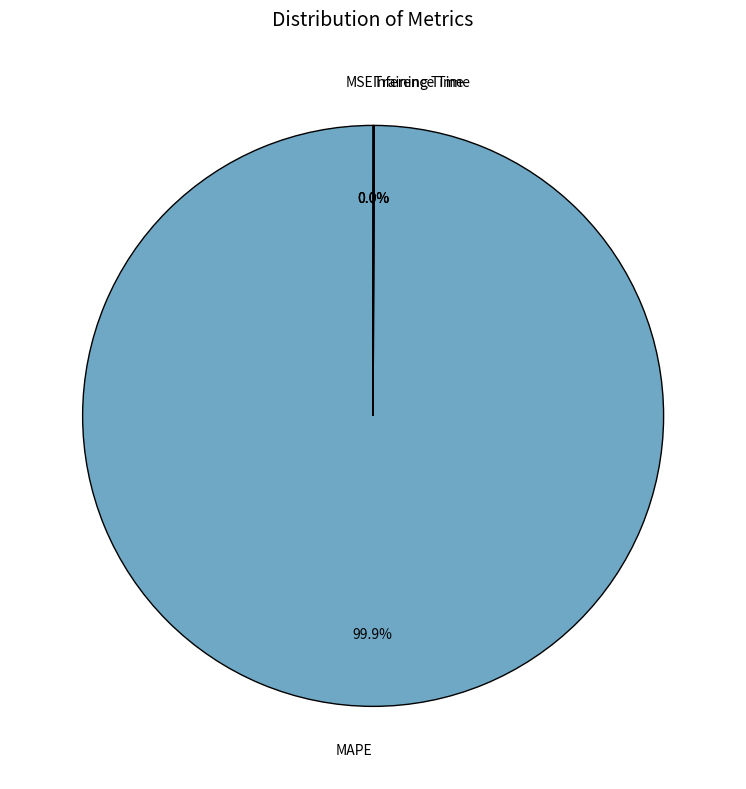

Which slice is the largest?

MAPE